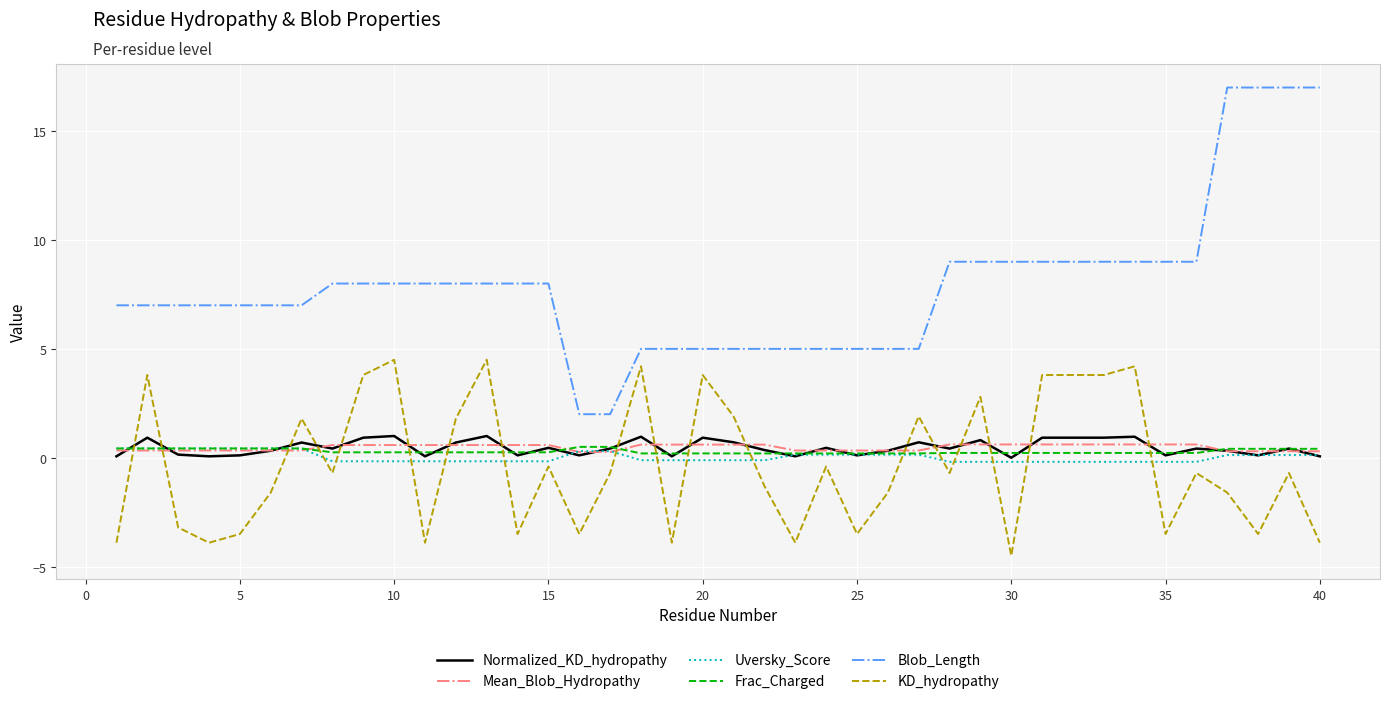

Which series has the largest range (max minus min)?

Blob_Length